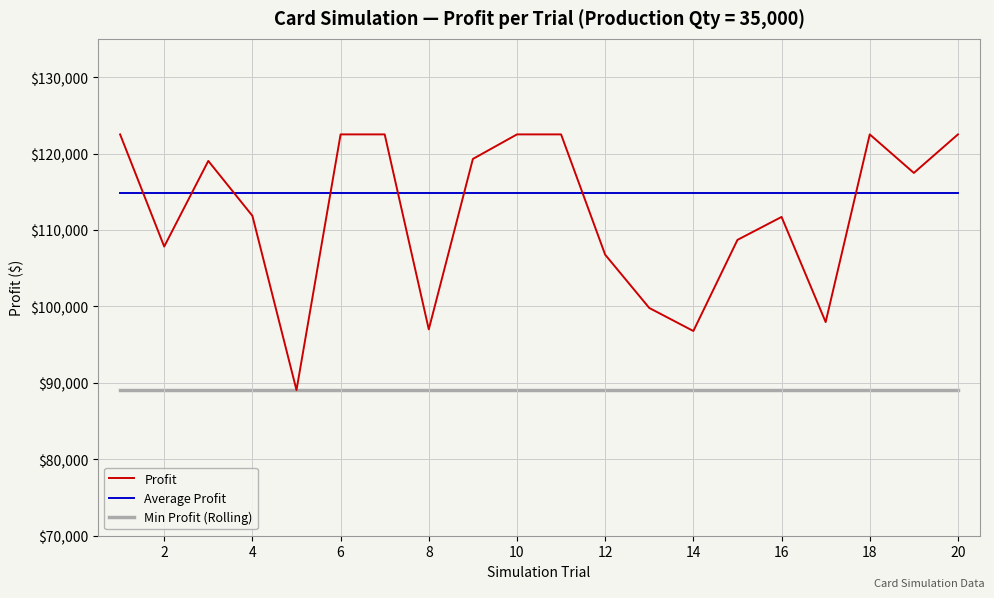

At how many categories does at least one series exceed 102286?

20